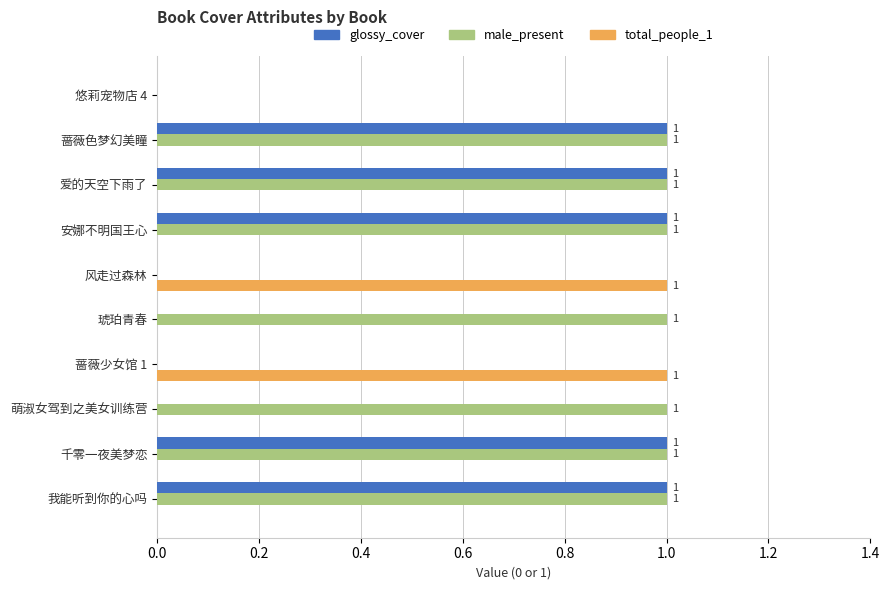

The value of total_people_1 at 悠莉宠物店 4 is 0. True or false?

True